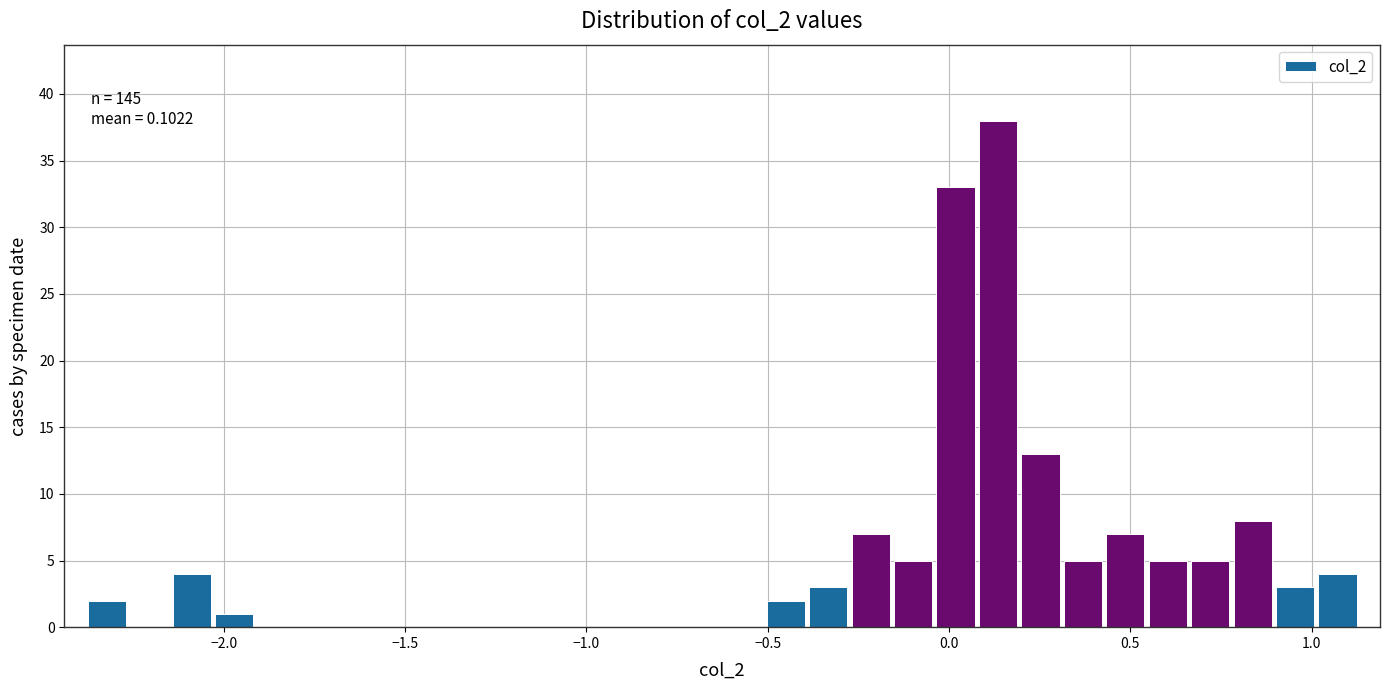

Read against the x-axis, roughly where is the centre of the tallest bar?

0.15